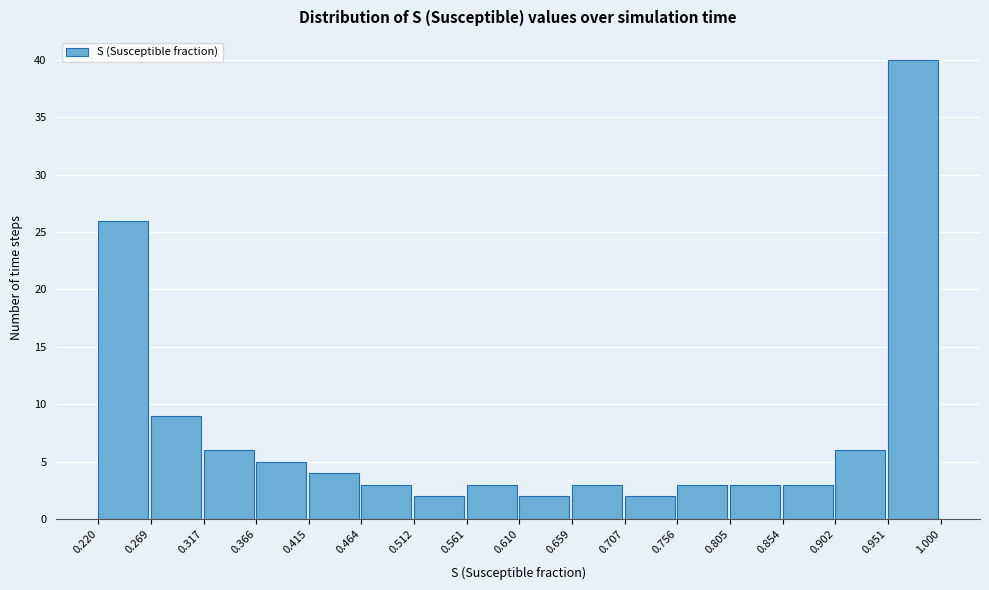

Which range on the x-axis has the tallest bar?

0.951 to 1.000